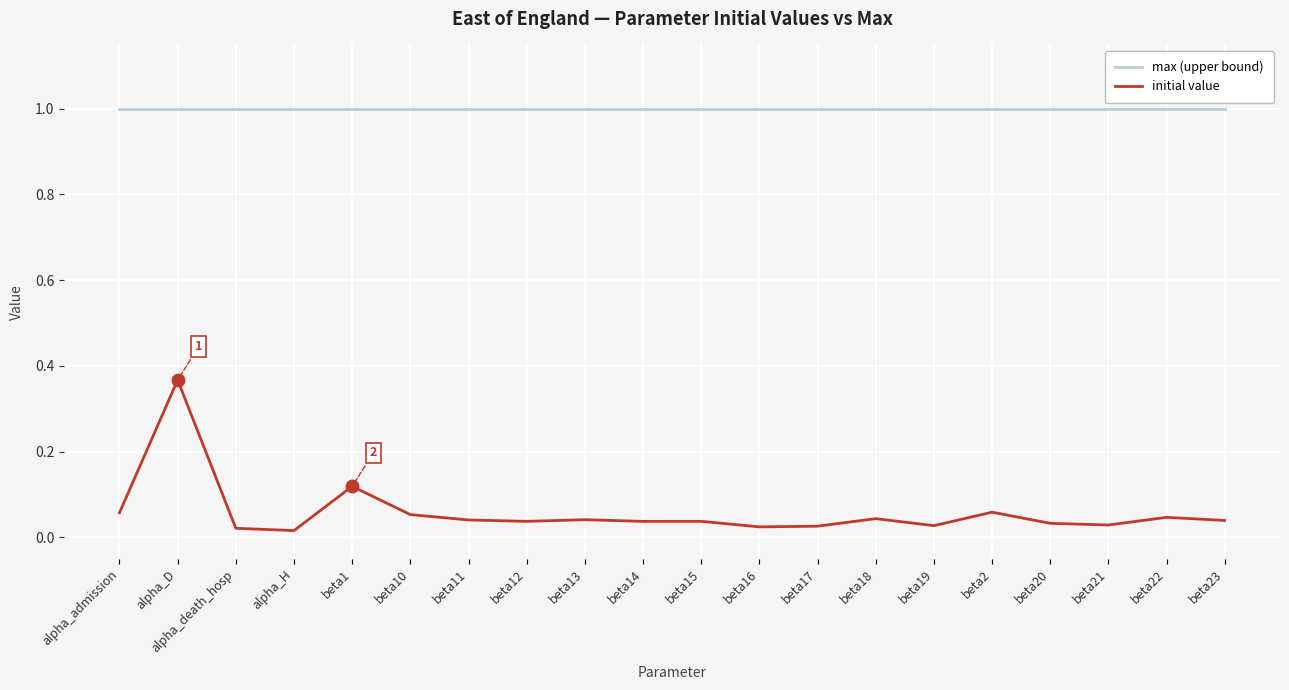

What is the spread (max minus min) of values at alpha_D?

0.6